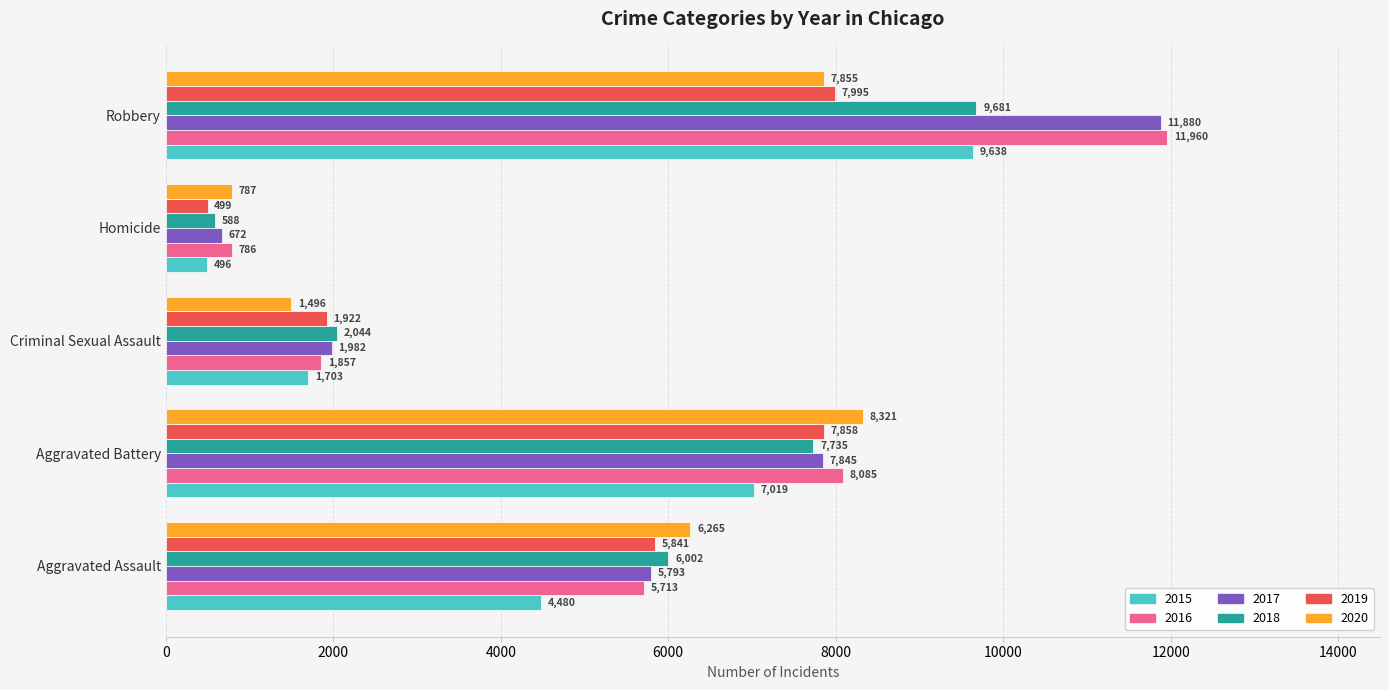

What value does the 2018 series have at Aggravated Assault, to the nearest 50?

6000